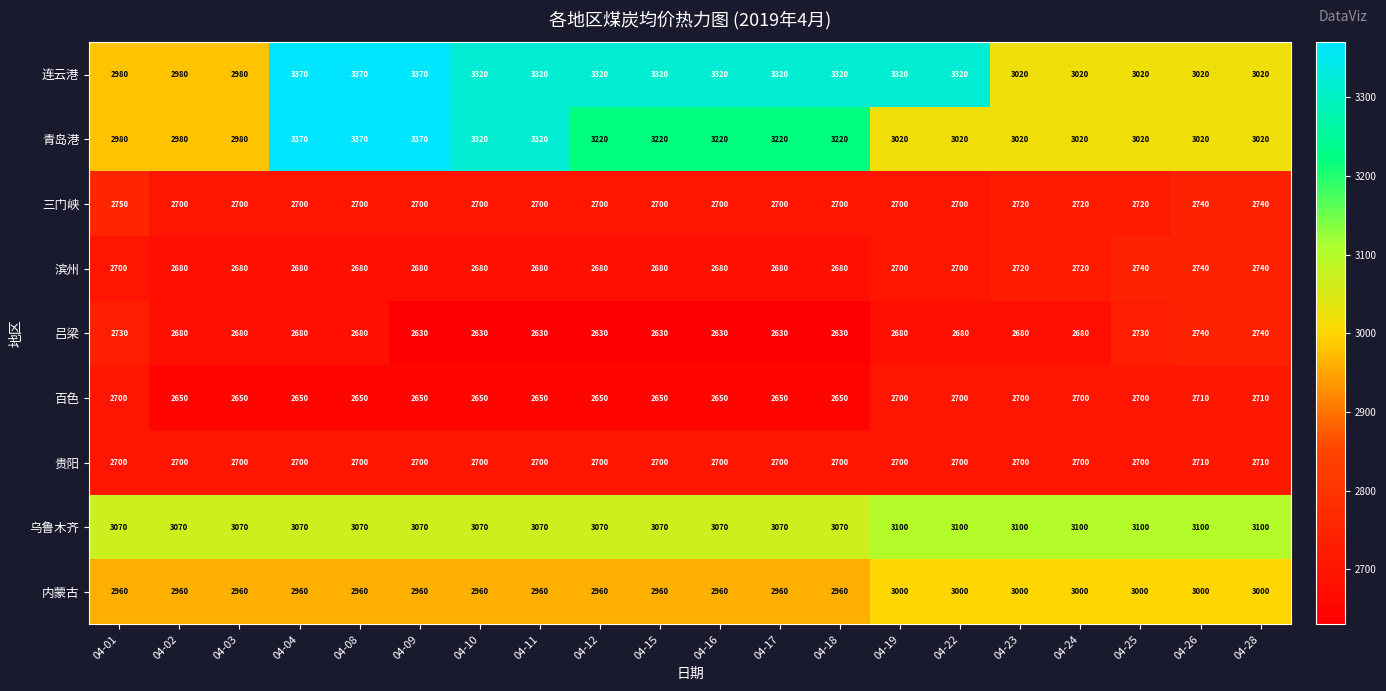

What is the difference between the highest and lowest values at 04-09?

740